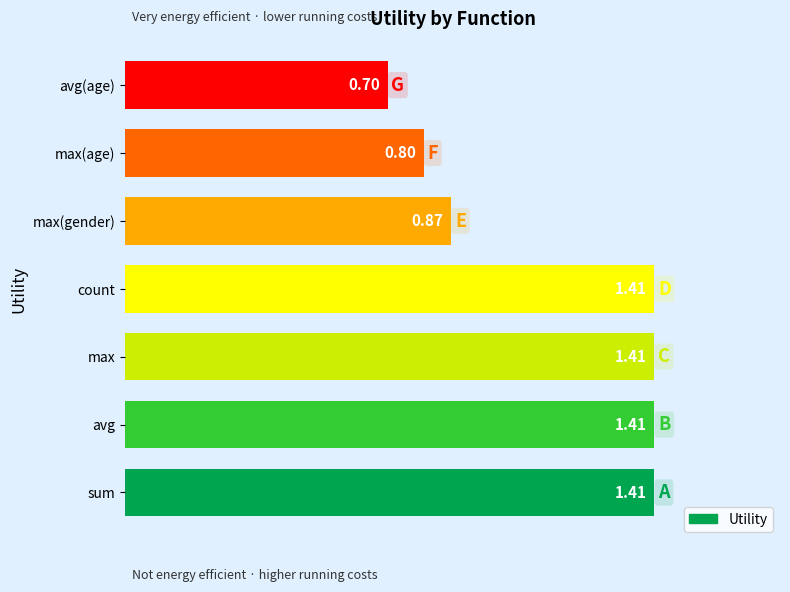

Which category has the lowest value across all series?

avg(age)